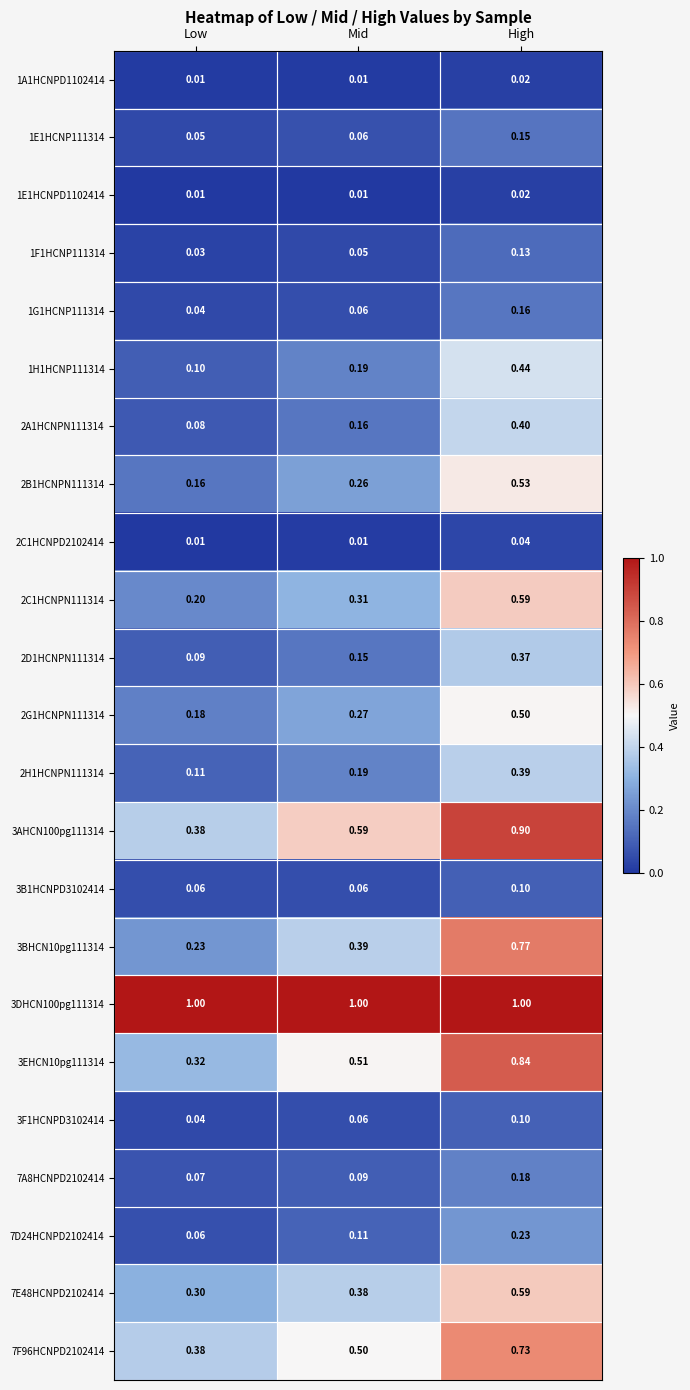

What is the total value across all series at Low?

3.9